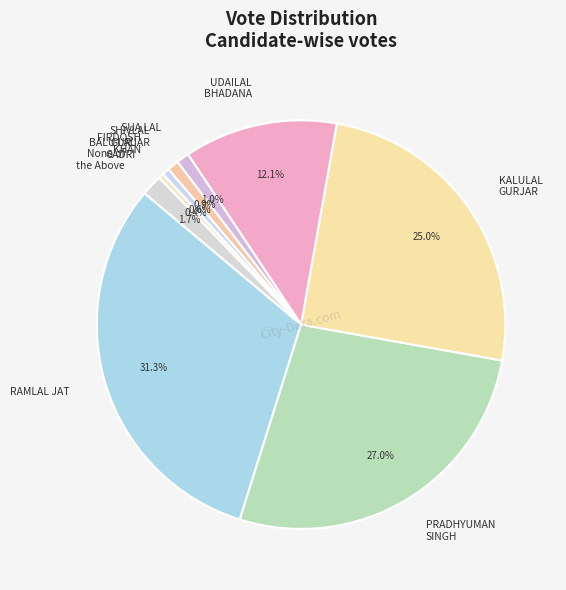

Rank the categories by value from highest to lowest.

RAMLAL JAT, PRADHYUMAN SINGH (HAPPY BANNA), KALULAL GURJAR, UDAILAL BHADANA, None of the Above, SUA LAL, SHIVLAL GURJAR, FIRDOSH KHAN, BALU LAL GADRI